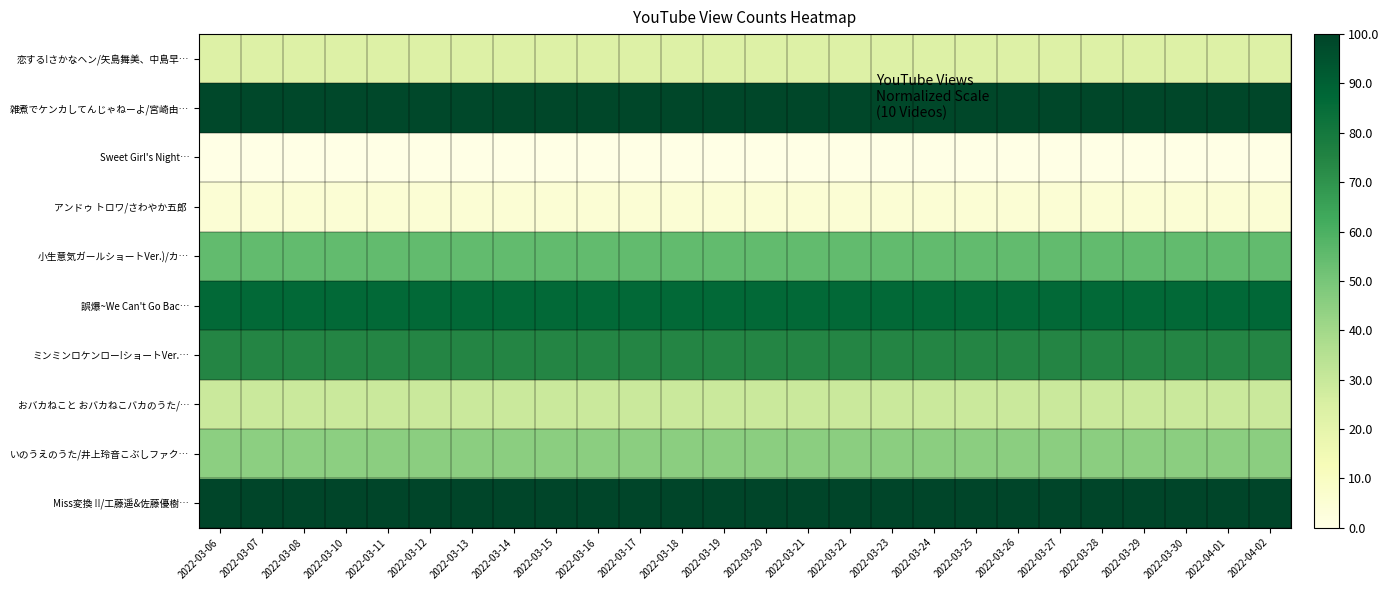

Which label corresponds to the largest value in the chart?

2022-04-02